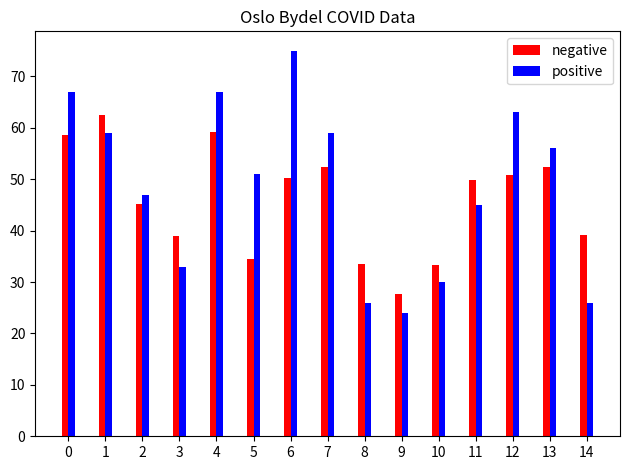

Which series has the largest range (max minus min)?

positive